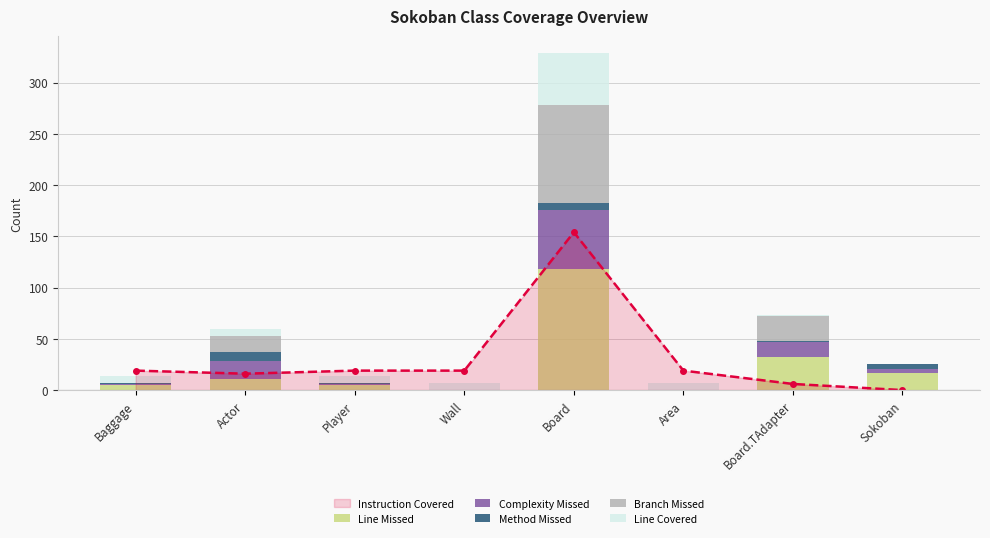

The value of Instruction Covered at Sokoban is 0. True or false?

True